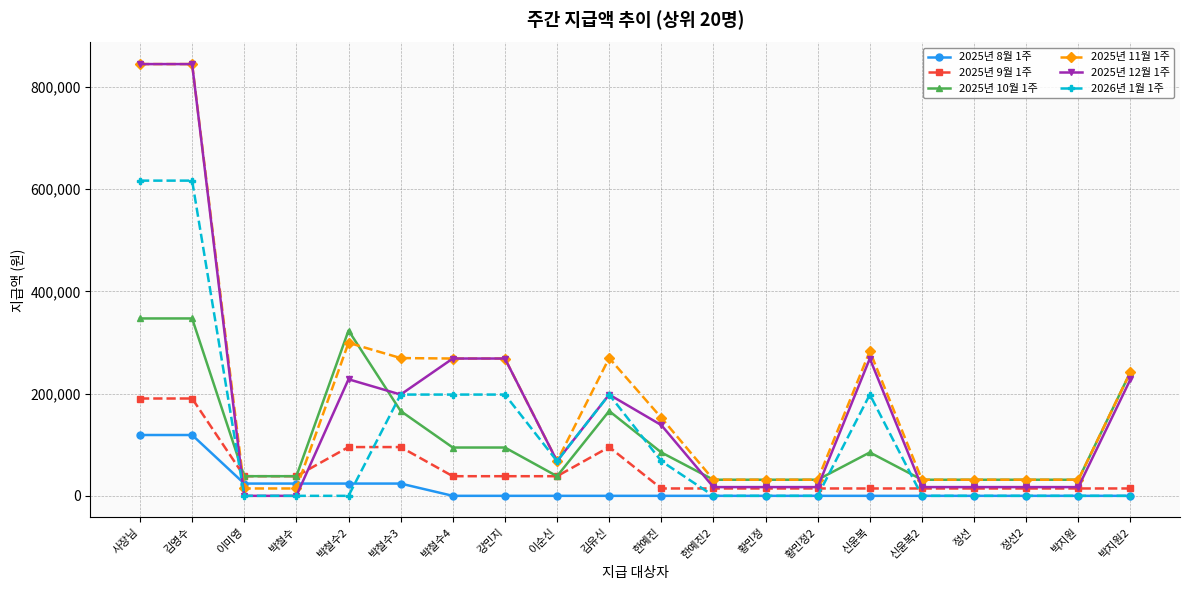

Read the 2025년 9월 1주 value at 박철수4, to the nearest 10.

38400